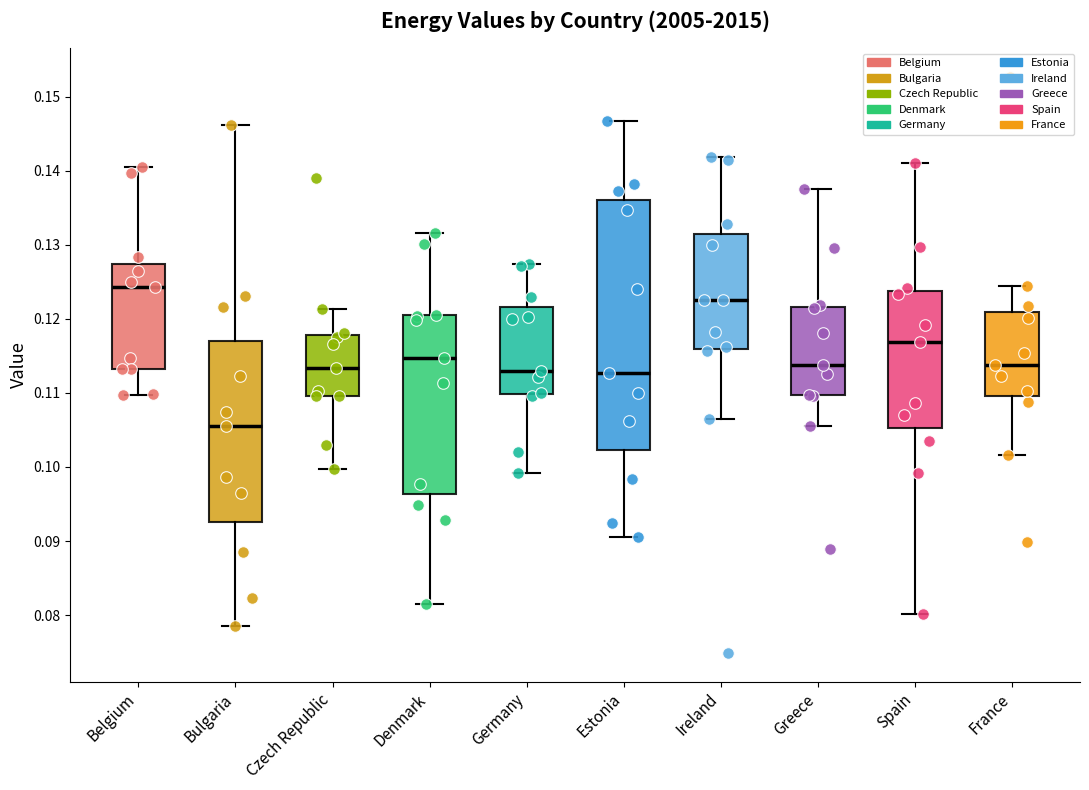

Reading left to right, read every box against the y-axis: the position of its median line, the range the box covers, and the ends of its whiskers. The values are not printed on the chart, so give them approximately, as read against the axis.

Belgium: median 0.124, box 0.113 to 0.127, whiskers 0.110 to 0.140
Bulgaria: median 0.106, box 0.093 to 0.117, whiskers 0.079 to 0.146
Czech Republic: median 0.113, box 0.110 to 0.118, whiskers 0.100 to 0.121
Denmark: median 0.115, box 0.096 to 0.120, whiskers 0.082 to 0.132
Germany: median 0.113, box 0.110 to 0.122, whiskers 0.099 to 0.127
Estonia: median 0.113, box 0.102 to 0.136, whiskers 0.090 to 0.147
Ireland: median 0.123, box 0.116 to 0.131, whiskers 0.106 to 0.142
Greece: median 0.114, box 0.110 to 0.122, whiskers 0.105 to 0.137
Spain: median 0.117, box 0.105 to 0.124, whiskers 0.080 to 0.141
France: median 0.114, box 0.110 to 0.121, whiskers 0.102 to 0.124